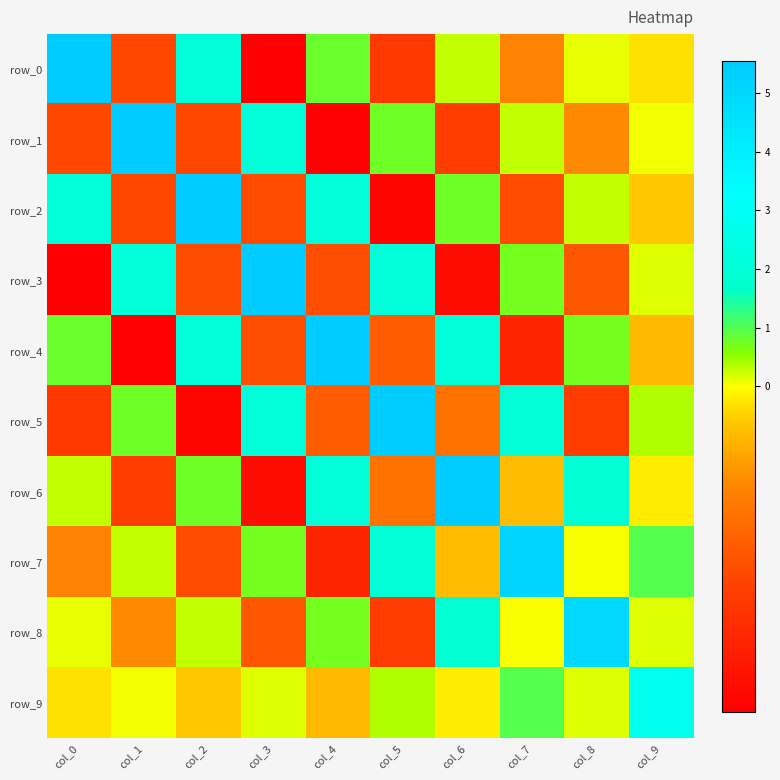

Where is row_3 nearest to the value 2?

col_5